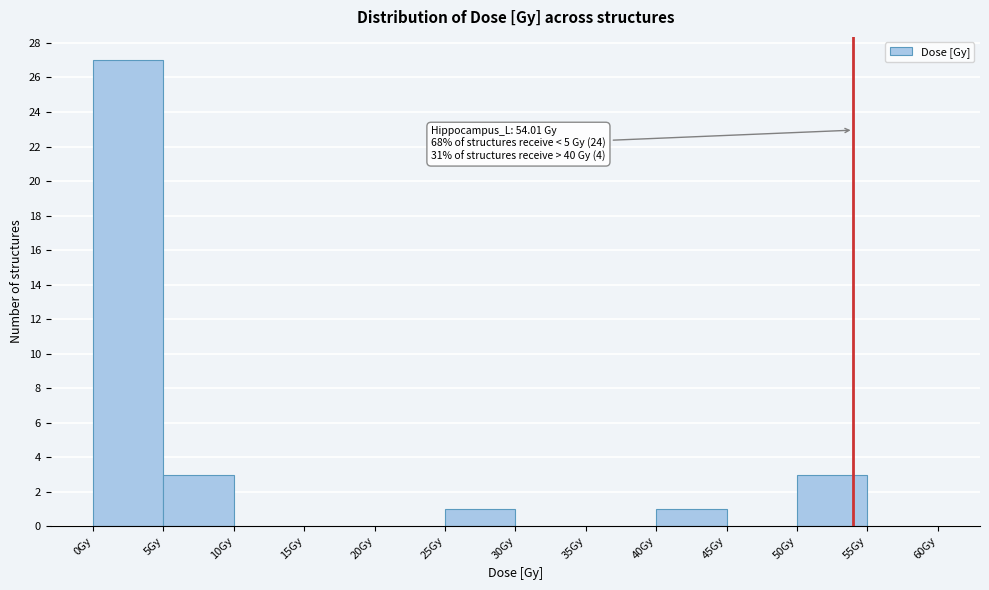

Which range on the x-axis has the tallest bar?

0 to 5